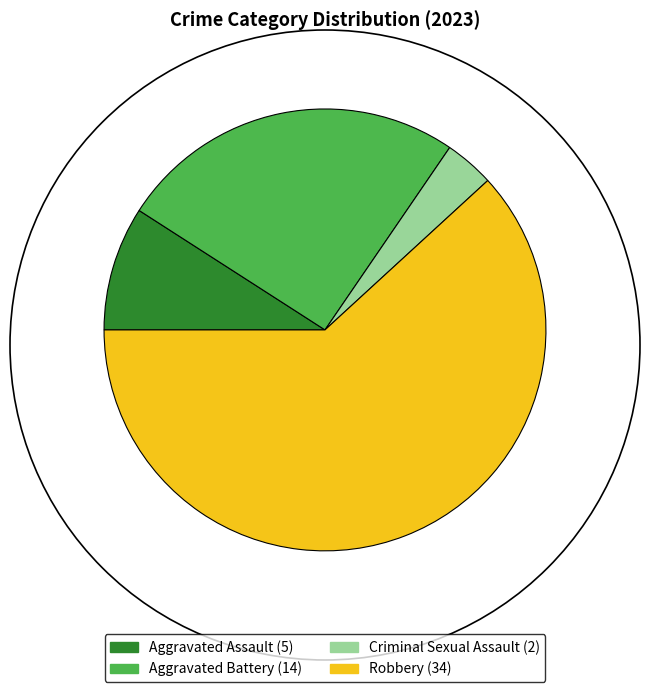

Which slice is the smallest?

Criminal Sexual Assault